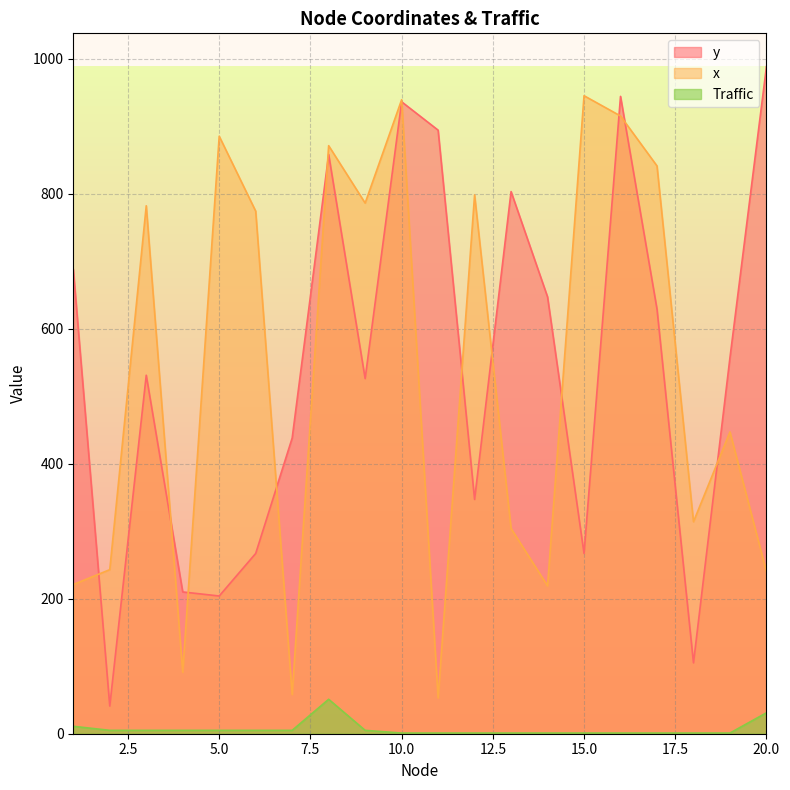

True or false: x has a value of 1056 at 12.

False